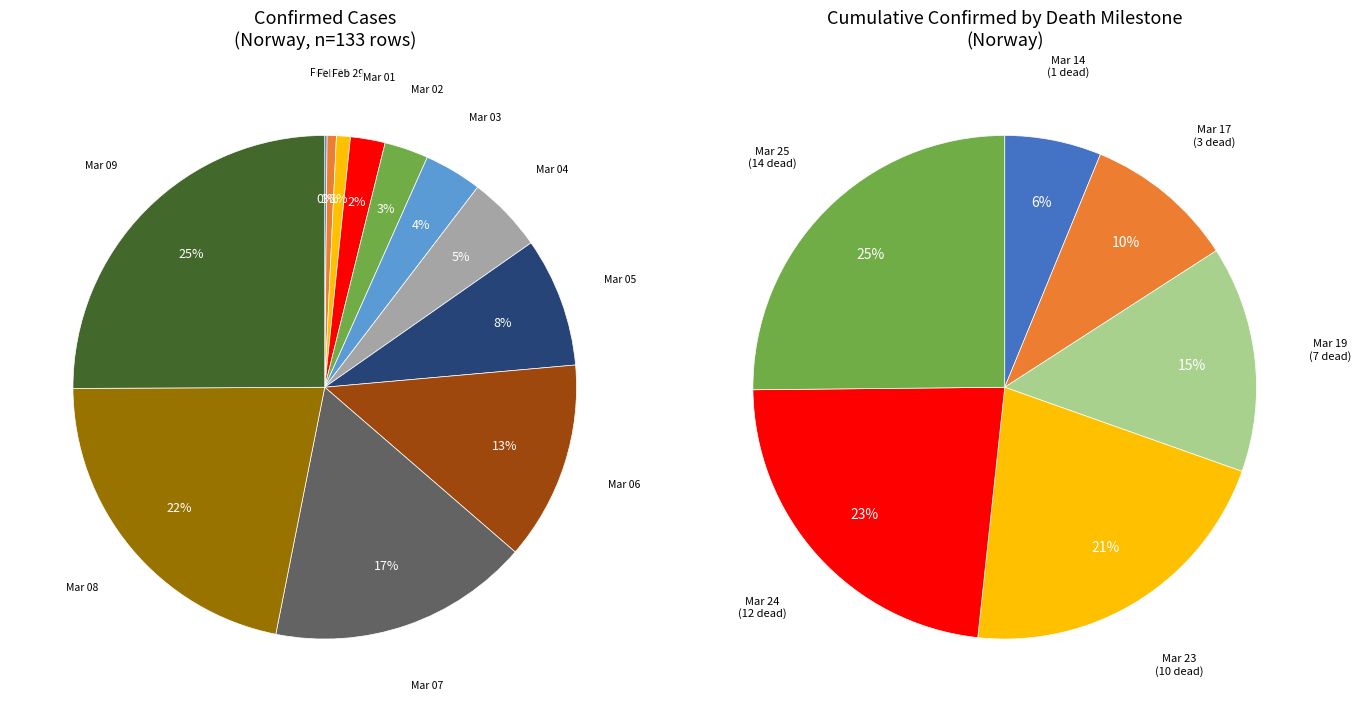

What percentage is the 20200306 slice, to the nearest percent?

13%